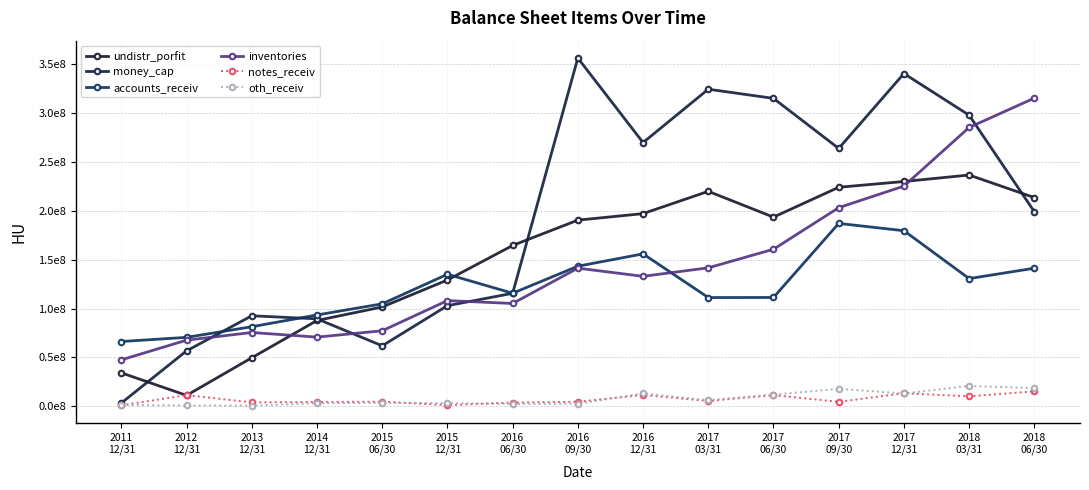

What is the approximate value of undistr_porfit at 2011
12/31?

34184000.0